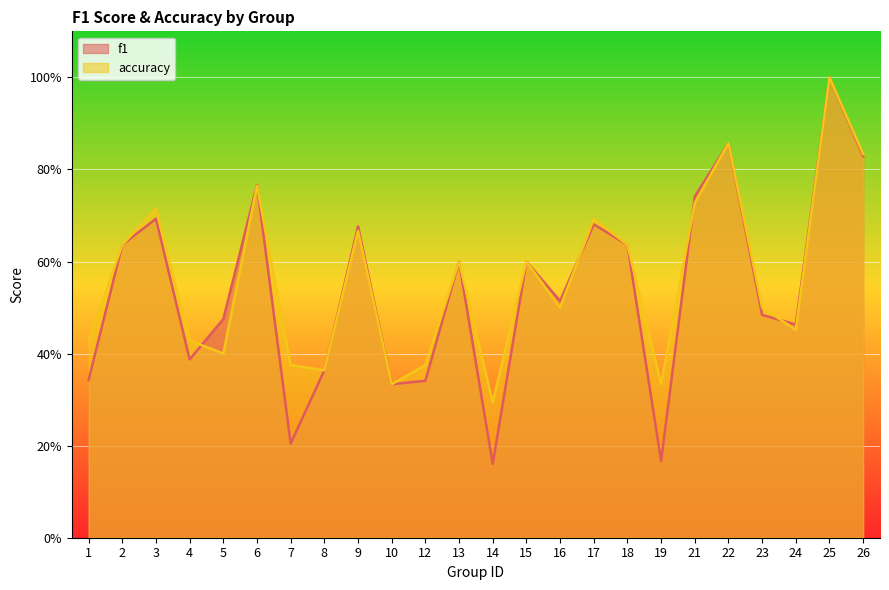

How many distinct data groups are displayed?

2